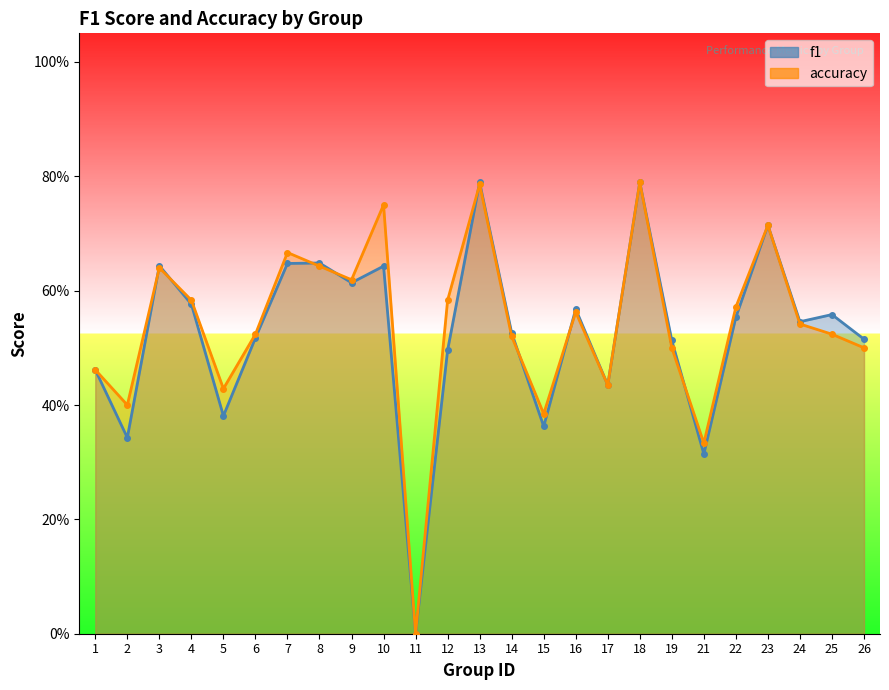

At which category is the sum across all series the highest?

18